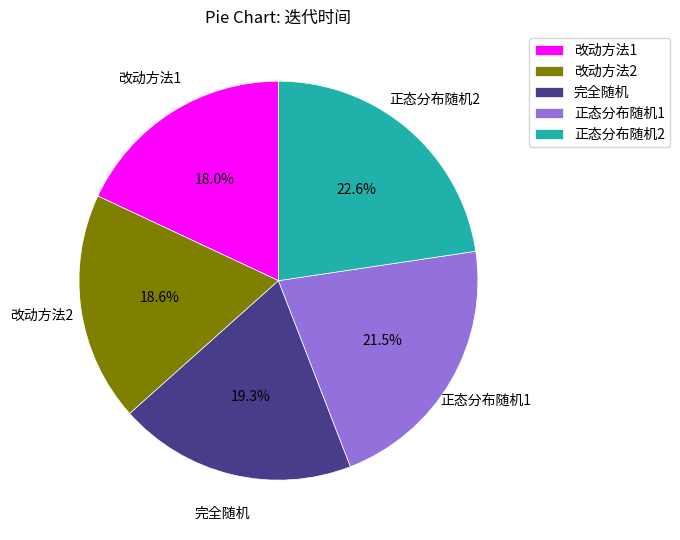

What portion of the pie excludes 改动方法2?

81.4%